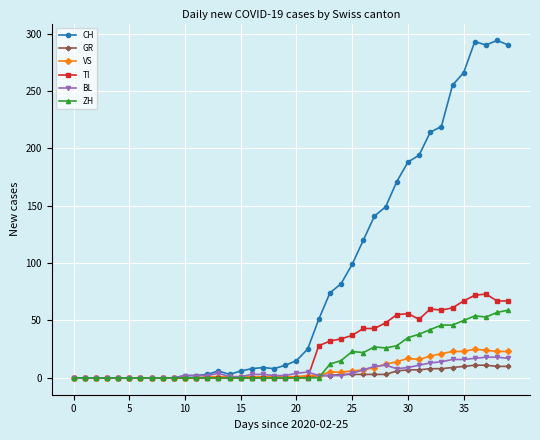

Which series has the widest spread of values?

CH